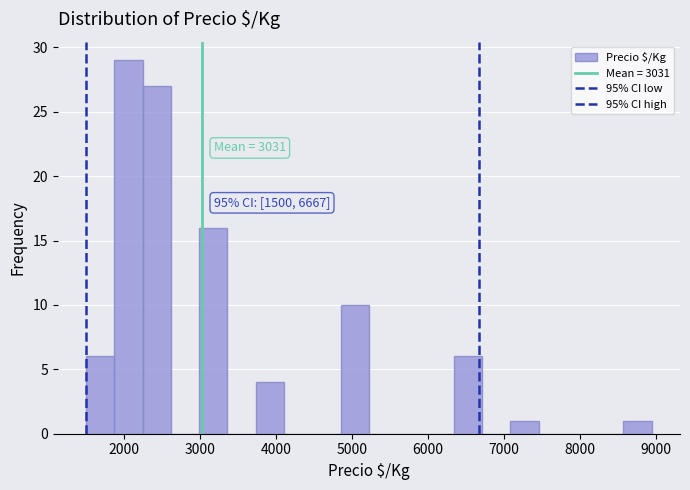

Read against the x-axis, roughly where is the centre of the tallest bar?

2100